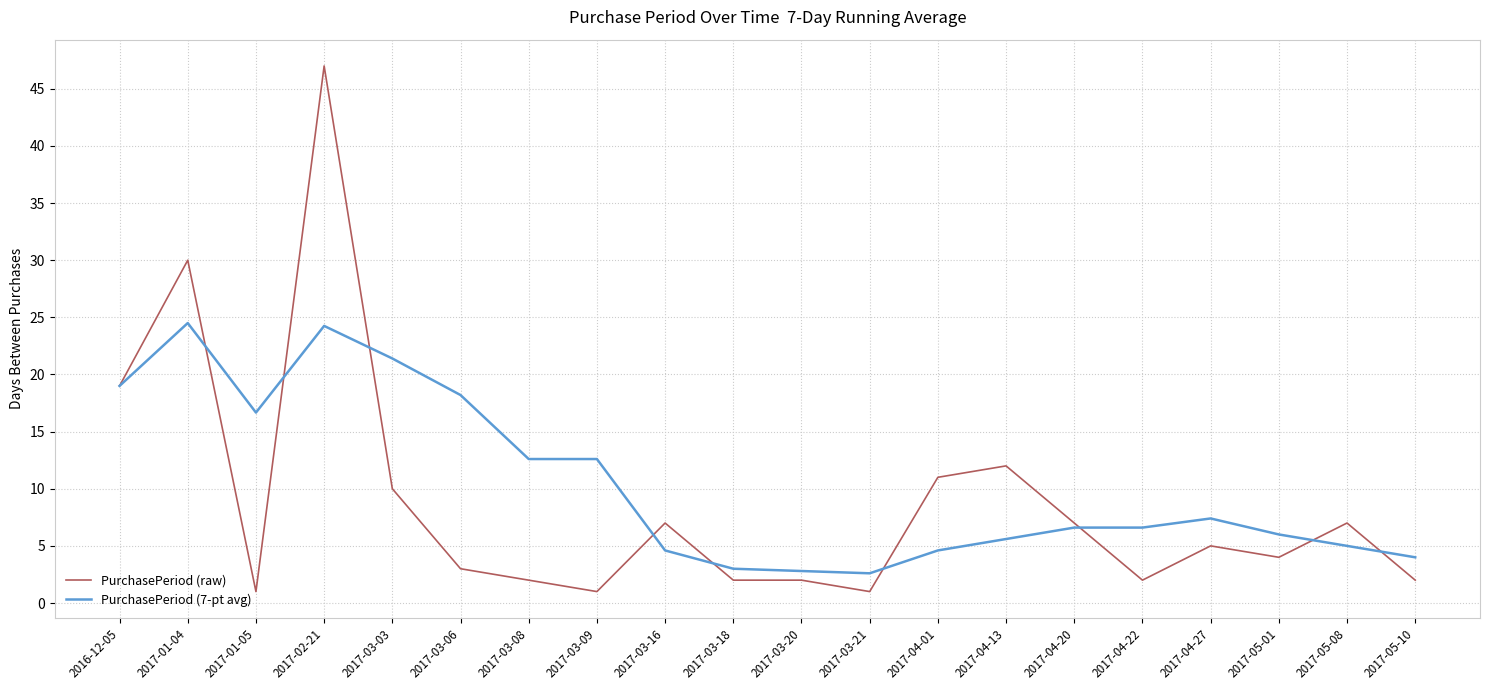

What is the highest value of the PurchasePeriod (raw) series?

47.0